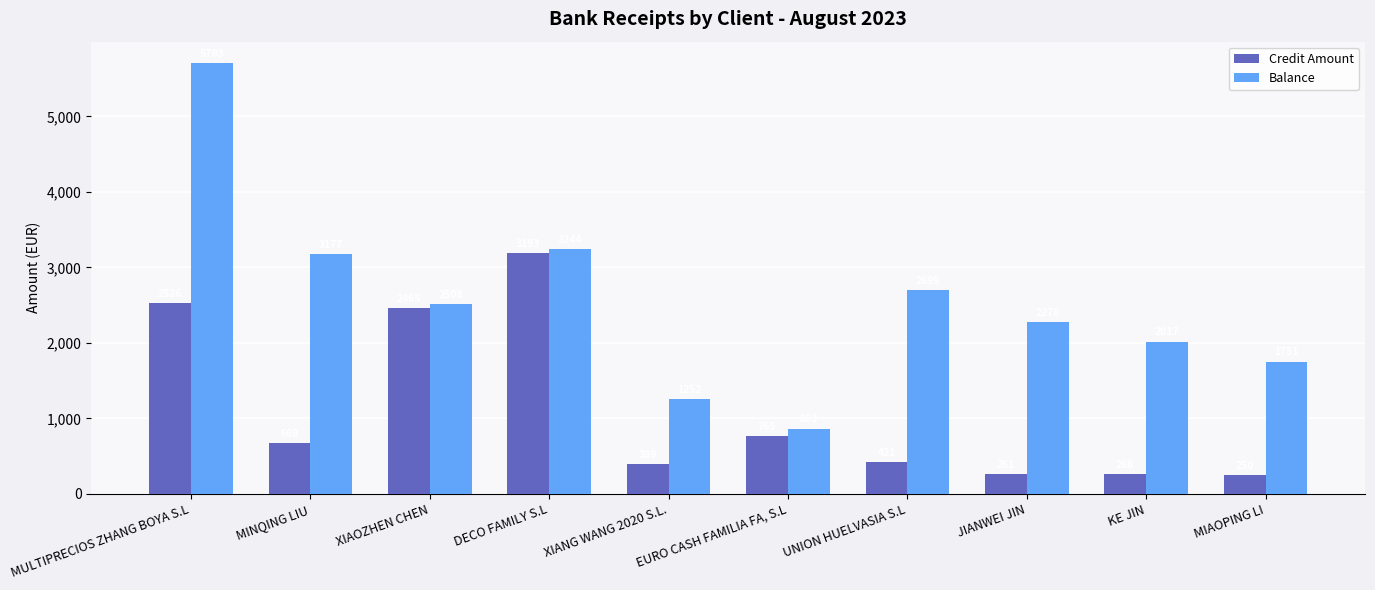

List the labels in order of Credit Amount value, smallest first.

MIAOPING LI, JIANWEI JIN, KE JIN, XIANG WANG 2020 S.L., UNION HUELVASIA S.L, MINQING LIU, EURO CASH FAMILIA FA, S.L, XIAOZHEN CHEN, MULTIPRECIOS ZHANG BOYA S.L, DECO FAMILY S.L